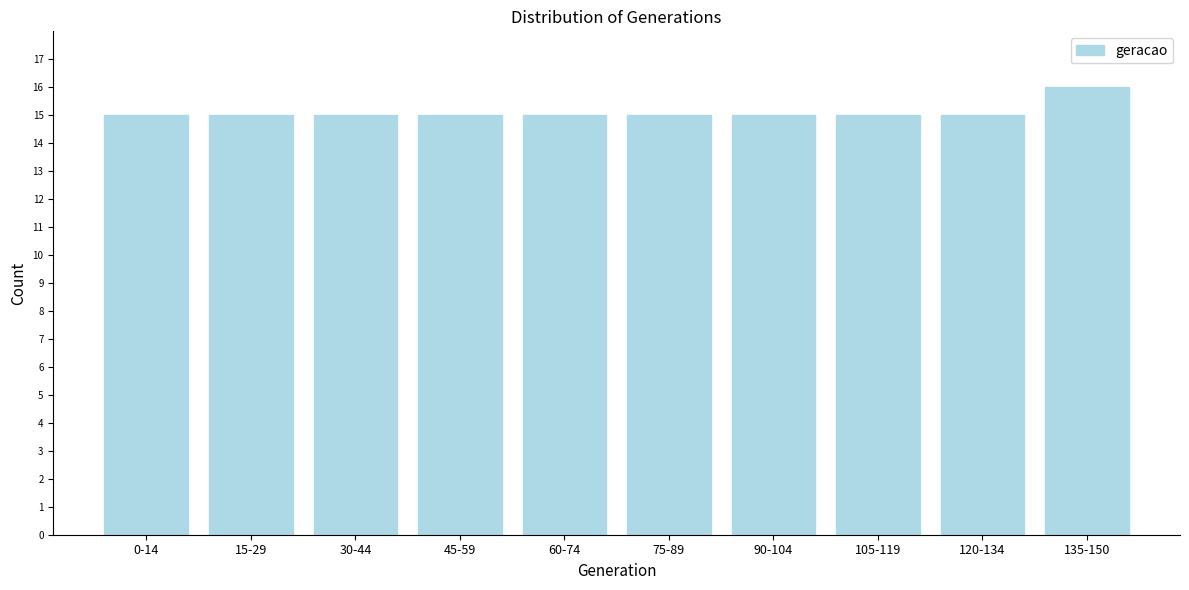

Reading left to right, extract all data points from this chart.

0-14=15	15-29=15	30-44=15	45-59=15	60-74=15	75-89=15	90-104=15	105-119=15	120-134=15	135-150=16